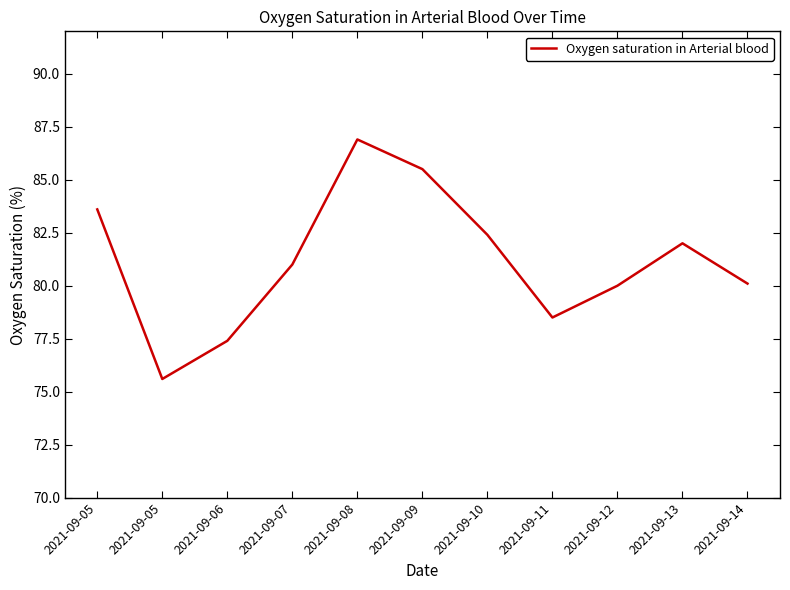

Which has a higher value, 2021-09-05 or 2021-09-08?

2021-09-08